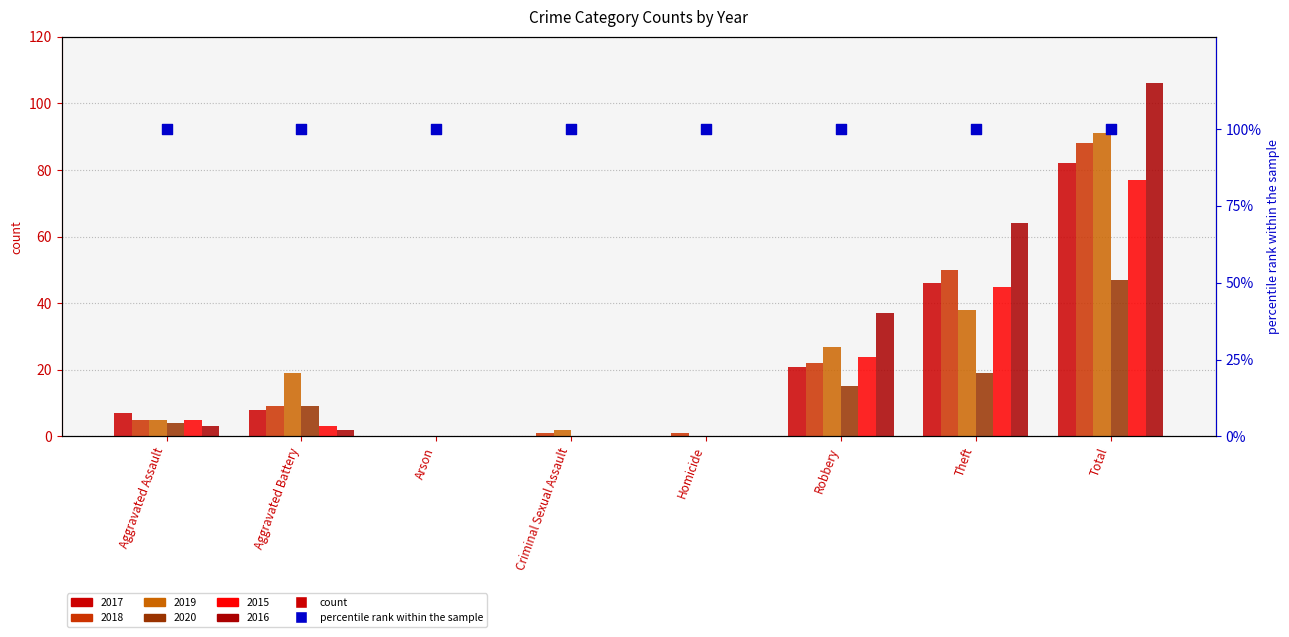

At which category is the sum across all series the highest?

Total